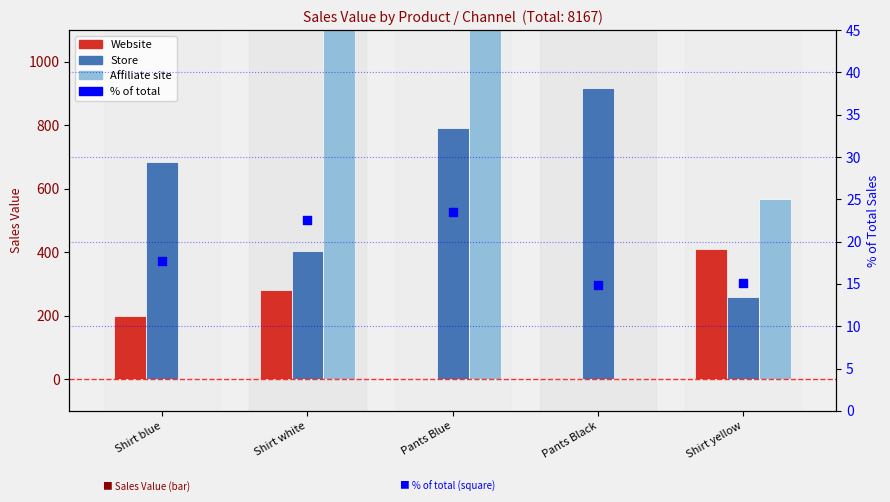

What are all the series names shown in the legend?

Website, Store, Affiliate site, % of total